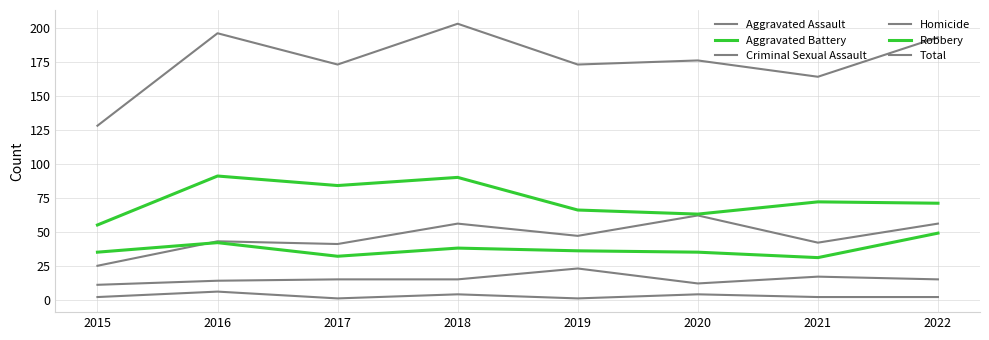

Does the chart display data point markers on the line(s)?

No